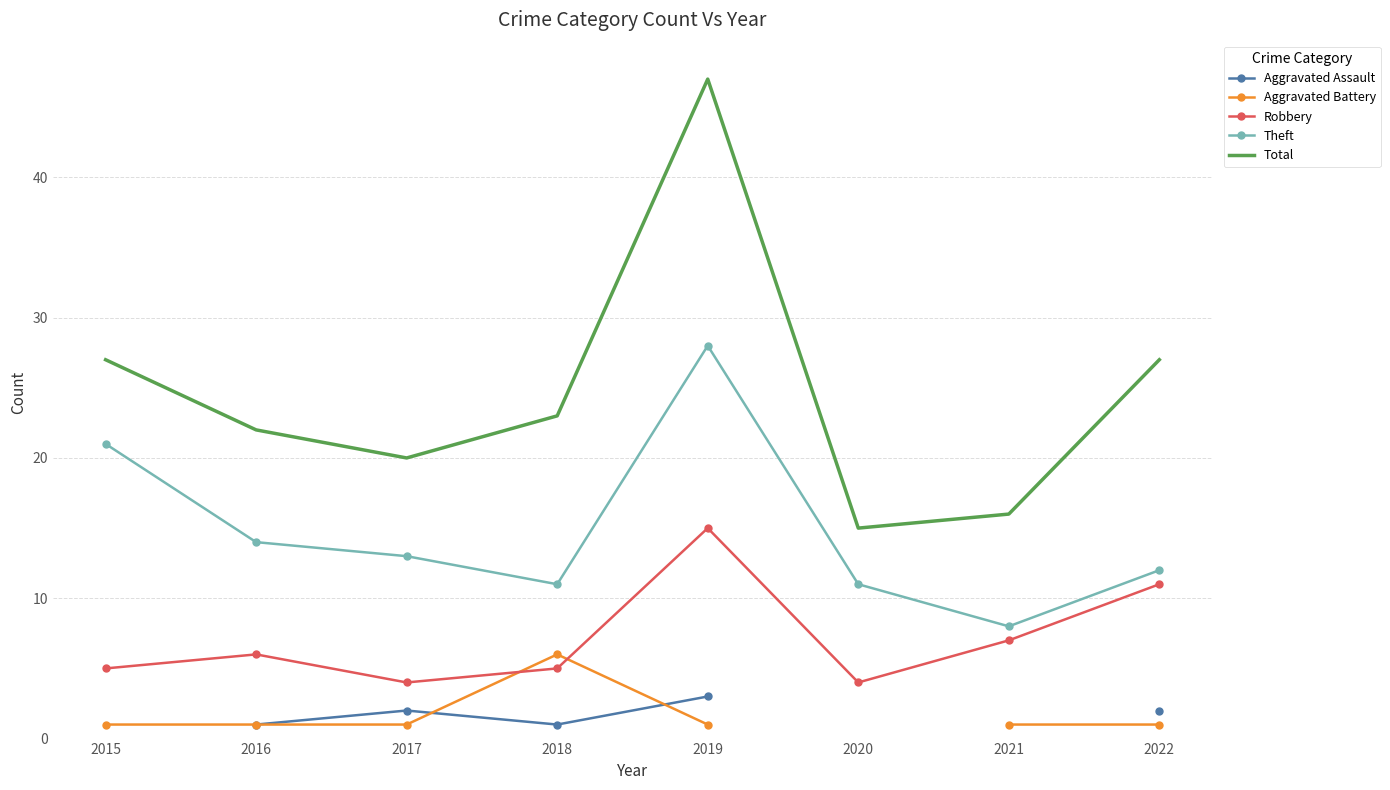

What is the greatest value displayed?

47.0